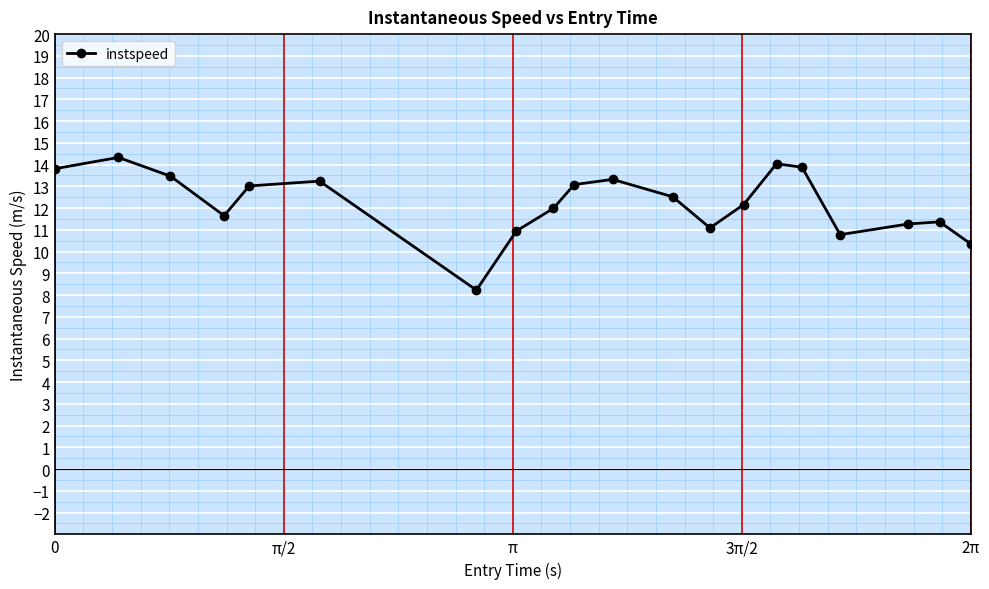

What is the greatest value displayed?

14.3